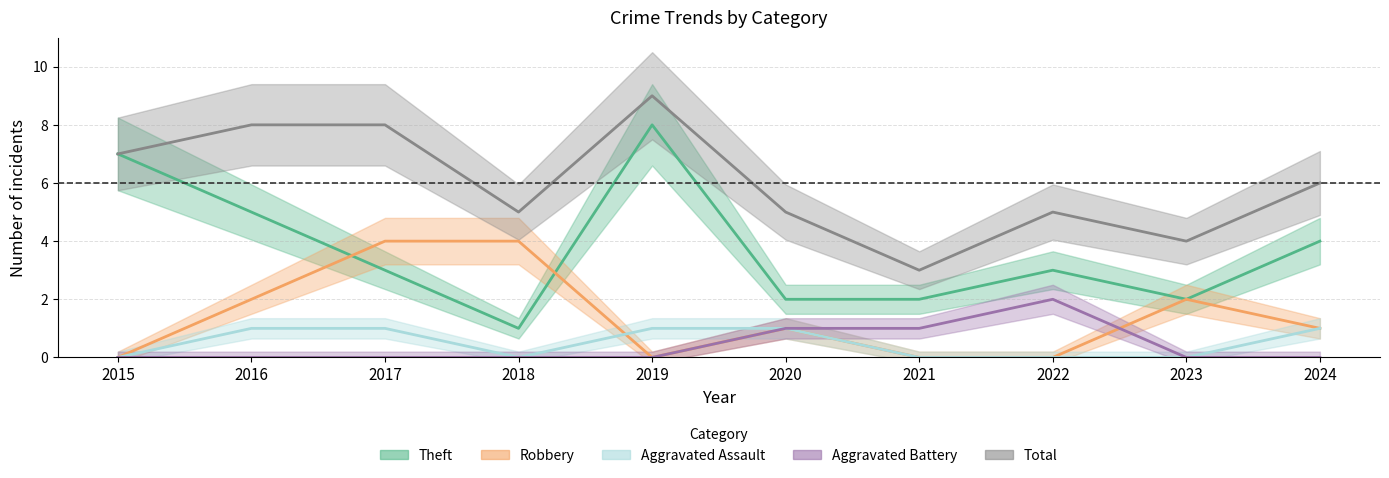

The Aggravated Assault series shows 1 at 2017. True or false?

True